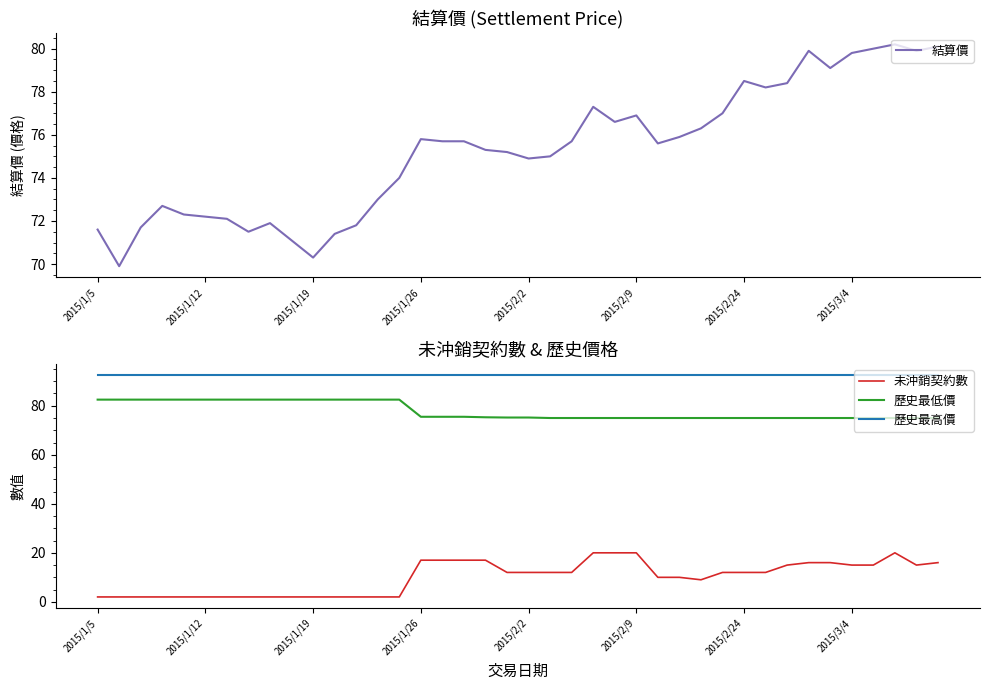

True or false: 歷史最低價 and 未沖銷契約數 cross at least once.

False